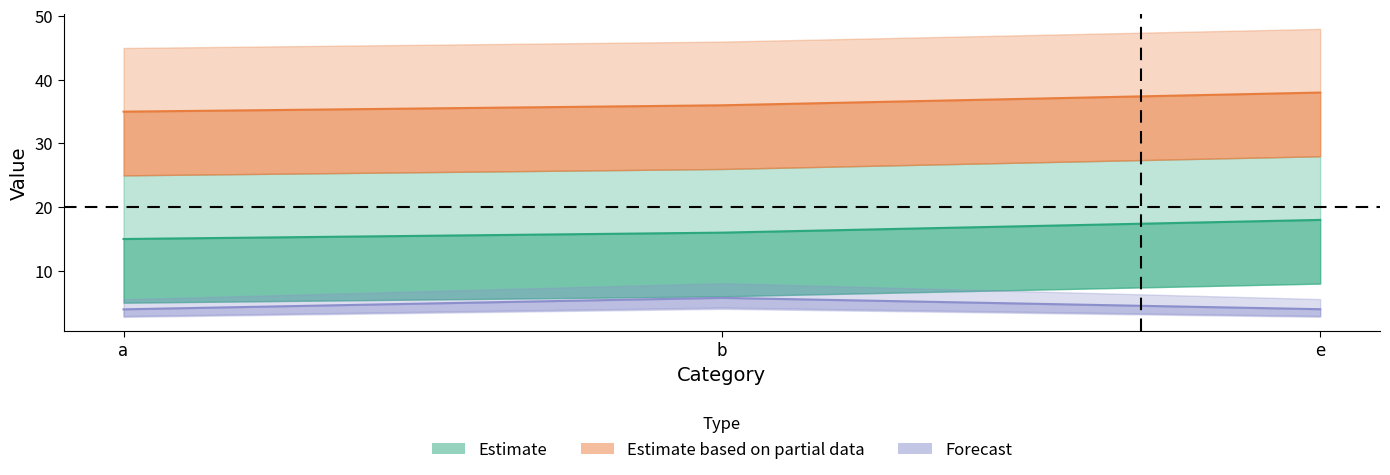

Is it true that col8 equals 5.8 at b?

True